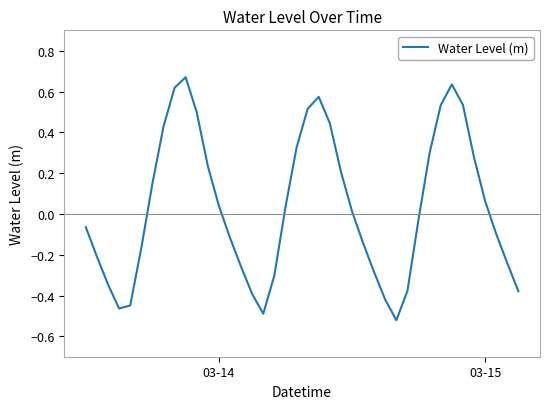

What is the difference between the maximum and minimum values?

1.2